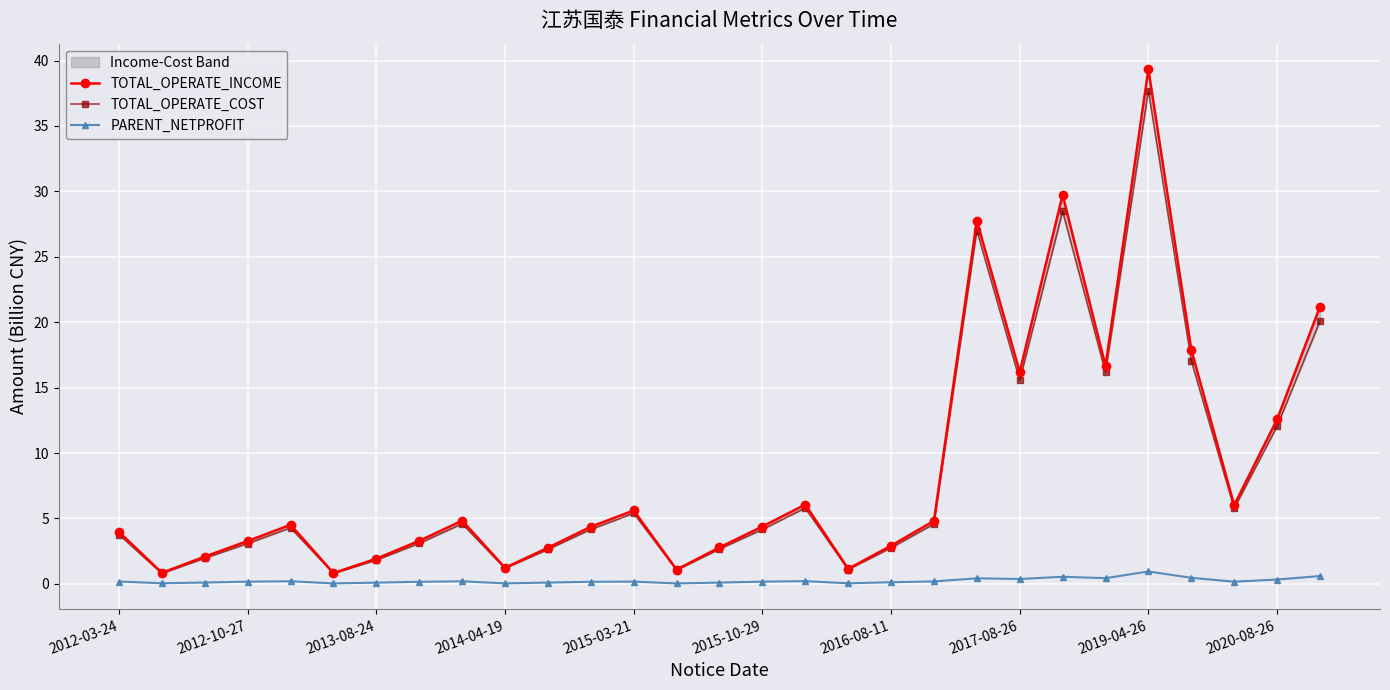

True or false: PARENT_NETPROFIT has more than 1 interior local peaks.

True